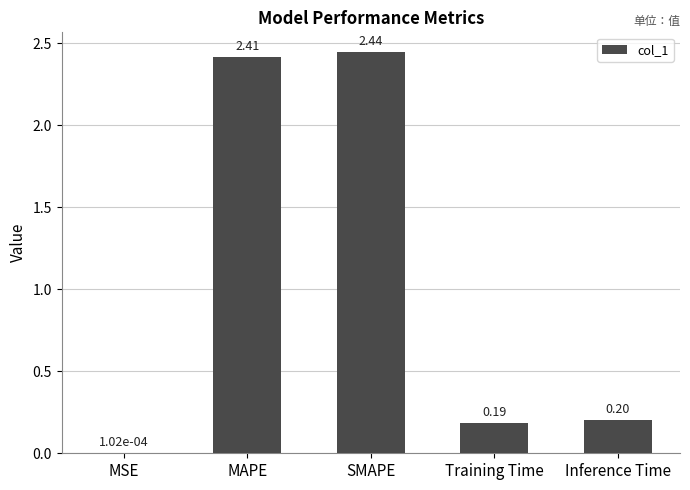

What is the average value?

1.0